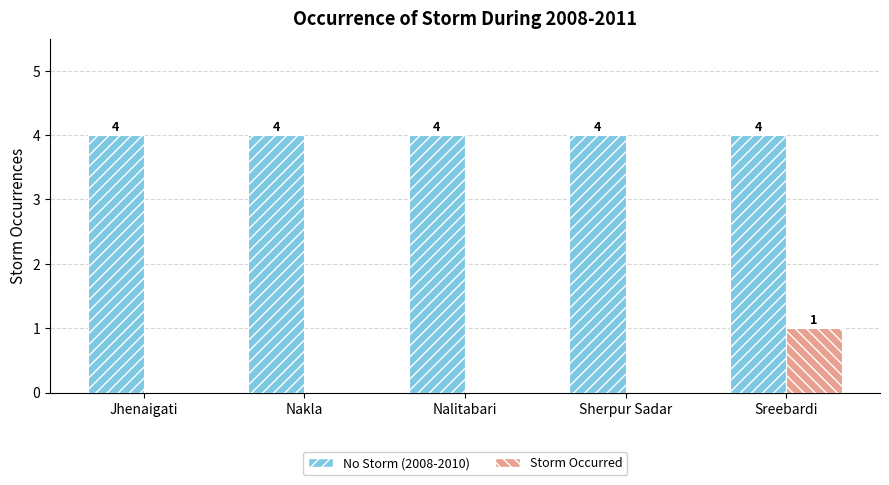

Reading left to right, extract all data points from this chart.

No Storm (2008-2010): Jhenaigati=4	Nakla=4	Nalitabari=4	Sherpur Sadar=4	Sreebardi=4
Storm Occurred: Jhenaigati=0	Nakla=0	Nalitabari=0	Sherpur Sadar=0	Sreebardi=1